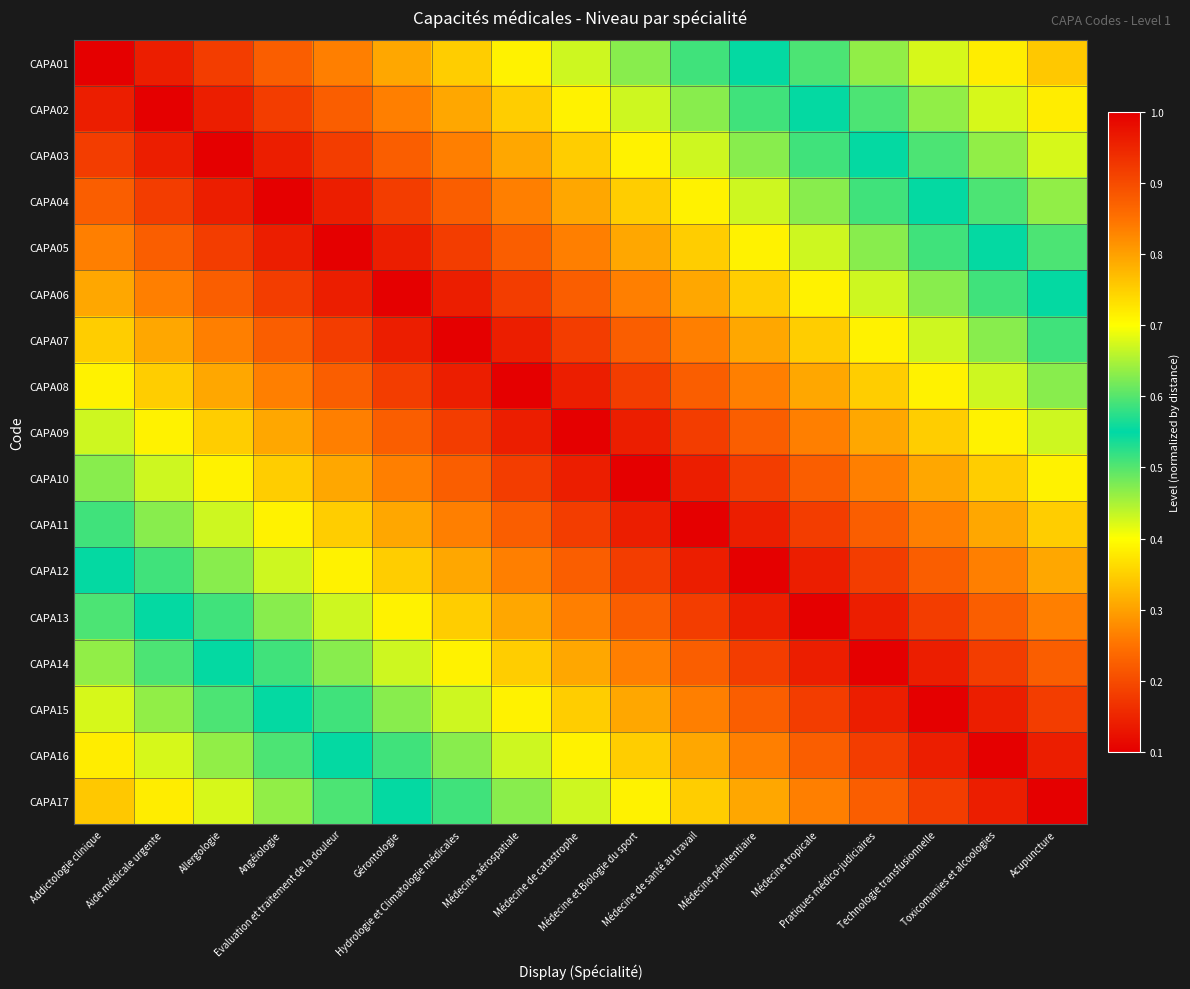

Reading left to right, what are all the values shown in this chart?

CAPA01: Addictologie clinique=1.0	Aide médicale urgente=1.0	Allergologie=0.9	Angéiologie=0.9	Evaluation et traitement de la douleur=0.8	Gérontologie=0.8	Hydrologie et Climatologie médicales=0.8	Médecine aérospatiale=0.7	Médecine de catastrophe=0.7	Médecine et Biologie du sport=0.6	Médecine de santé au travail=0.6	Médecine pénitentiaire=0.5	Médecine tropicale=0.5	Pratiques médico-judiciaires=0.5	Technologie transfusionnelle=0.4	Toxicomanies et alcoologies=0.4	Acupuncture=0.3
CAPA02: Addictologie clinique=1.0	Aide médicale urgente=1.0	Allergologie=1.0	Angéiologie=0.9	Evaluation et traitement de la douleur=0.9	Gérontologie=0.8	Hydrologie et Climatologie médicales=0.8	Médecine aérospatiale=0.8	Médecine de catastrophe=0.7	Médecine et Biologie du sport=0.7	Médecine de santé au travail=0.6	Médecine pénitentiaire=0.6	Médecine tropicale=0.5	Pratiques médico-judiciaires=0.5	Technologie transfusionnelle=0.5	Toxicomanies et alcoologies=0.4	Acupuncture=0.4
CAPA03: Addictologie clinique=0.9	Aide médicale urgente=1.0	Allergologie=1.0	Angéiologie=1.0	Evaluation et traitement de la douleur=0.9	Gérontologie=0.9	Hydrologie et Climatologie médicales=0.8	Médecine aérospatiale=0.8	Médecine de catastrophe=0.8	Médecine et Biologie du sport=0.7	Médecine de santé au travail=0.7	Médecine pénitentiaire=0.6	Médecine tropicale=0.6	Pratiques médico-judiciaires=0.5	Technologie transfusionnelle=0.5	Toxicomanies et alcoologies=0.5	Acupuncture=0.4
CAPA04: Addictologie clinique=0.9	Aide médicale urgente=0.9	Allergologie=1.0	Angéiologie=1.0	Evaluation et traitement de la douleur=1.0	Gérontologie=0.9	Hydrologie et Climatologie médicales=0.9	Médecine aérospatiale=0.8	Médecine de catastrophe=0.8	Médecine et Biologie du sport=0.8	Médecine de santé au travail=0.7	Médecine pénitentiaire=0.7	Médecine tropicale=0.6	Pratiques médico-judiciaires=0.6	Technologie transfusionnelle=0.5	Toxicomanies et alcoologies=0.5	Acupuncture=0.5
CAPA05: Addictologie clinique=0.8	Aide médicale urgente=0.9	Allergologie=0.9	Angéiologie=1.0	Evaluation et traitement de la douleur=1.0	Gérontologie=1.0	Hydrologie et Climatologie médicales=0.9	Médecine aérospatiale=0.9	Médecine de catastrophe=0.8	Médecine et Biologie du sport=0.8	Médecine de santé au travail=0.8	Médecine pénitentiaire=0.7	Médecine tropicale=0.7	Pratiques médico-judiciaires=0.6	Technologie transfusionnelle=0.6	Toxicomanies et alcoologies=0.5	Acupuncture=0.5
CAPA06: Addictologie clinique=0.8	Aide médicale urgente=0.8	Allergologie=0.9	Angéiologie=0.9	Evaluation et traitement de la douleur=1.0	Gérontologie=1.0	Hydrologie et Climatologie médicales=1.0	Médecine aérospatiale=0.9	Médecine de catastrophe=0.9	Médecine et Biologie du sport=0.8	Médecine de santé au travail=0.8	Médecine pénitentiaire=0.8	Médecine tropicale=0.7	Pratiques médico-judiciaires=0.7	Technologie transfusionnelle=0.6	Toxicomanies et alcoologies=0.6	Acupuncture=0.5
CAPA07: Addictologie clinique=0.8	Aide médicale urgente=0.8	Allergologie=0.8	Angéiologie=0.9	Evaluation et traitement de la douleur=0.9	Gérontologie=1.0	Hydrologie et Climatologie médicales=1.0	Médecine aérospatiale=1.0	Médecine de catastrophe=0.9	Médecine et Biologie du sport=0.9	Médecine de santé au travail=0.8	Médecine pénitentiaire=0.8	Médecine tropicale=0.8	Pratiques médico-judiciaires=0.7	Technologie transfusionnelle=0.7	Toxicomanies et alcoologies=0.6	Acupuncture=0.6
CAPA08: Addictologie clinique=0.7	Aide médicale urgente=0.8	Allergologie=0.8	Angéiologie=0.8	Evaluation et traitement de la douleur=0.9	Gérontologie=0.9	Hydrologie et Climatologie médicales=1.0	Médecine aérospatiale=1.0	Médecine de catastrophe=1.0	Médecine et Biologie du sport=0.9	Médecine de santé au travail=0.9	Médecine pénitentiaire=0.8	Médecine tropicale=0.8	Pratiques médico-judiciaires=0.8	Technologie transfusionnelle=0.7	Toxicomanies et alcoologies=0.7	Acupuncture=0.6
CAPA09: Addictologie clinique=0.7	Aide médicale urgente=0.7	Allergologie=0.8	Angéiologie=0.8	Evaluation et traitement de la douleur=0.8	Gérontologie=0.9	Hydrologie et Climatologie médicales=0.9	Médecine aérospatiale=1.0	Médecine de catastrophe=1.0	Médecine et Biologie du sport=1.0	Médecine de santé au travail=0.9	Médecine pénitentiaire=0.9	Médecine tropicale=0.8	Pratiques médico-judiciaires=0.8	Technologie transfusionnelle=0.8	Toxicomanies et alcoologies=0.7	Acupuncture=0.7
CAPA10: Addictologie clinique=0.6	Aide médicale urgente=0.7	Allergologie=0.7	Angéiologie=0.8	Evaluation et traitement de la douleur=0.8	Gérontologie=0.8	Hydrologie et Climatologie médicales=0.9	Médecine aérospatiale=0.9	Médecine de catastrophe=1.0	Médecine et Biologie du sport=1.0	Médecine de santé au travail=1.0	Médecine pénitentiaire=0.9	Médecine tropicale=0.9	Pratiques médico-judiciaires=0.8	Technologie transfusionnelle=0.8	Toxicomanies et alcoologies=0.8	Acupuncture=0.7
CAPA11: Addictologie clinique=0.6	Aide médicale urgente=0.6	Allergologie=0.7	Angéiologie=0.7	Evaluation et traitement de la douleur=0.8	Gérontologie=0.8	Hydrologie et Climatologie médicales=0.8	Médecine aérospatiale=0.9	Médecine de catastrophe=0.9	Médecine et Biologie du sport=1.0	Médecine de santé au travail=1.0	Médecine pénitentiaire=1.0	Médecine tropicale=0.9	Pratiques médico-judiciaires=0.9	Technologie transfusionnelle=0.8	Toxicomanies et alcoologies=0.8	Acupuncture=0.8
CAPA12: Addictologie clinique=0.5	Aide médicale urgente=0.6	Allergologie=0.6	Angéiologie=0.7	Evaluation et traitement de la douleur=0.7	Gérontologie=0.8	Hydrologie et Climatologie médicales=0.8	Médecine aérospatiale=0.8	Médecine de catastrophe=0.9	Médecine et Biologie du sport=0.9	Médecine de santé au travail=1.0	Médecine pénitentiaire=1.0	Médecine tropicale=1.0	Pratiques médico-judiciaires=0.9	Technologie transfusionnelle=0.9	Toxicomanies et alcoologies=0.8	Acupuncture=0.8
CAPA13: Addictologie clinique=0.5	Aide médicale urgente=0.5	Allergologie=0.6	Angéiologie=0.6	Evaluation et traitement de la douleur=0.7	Gérontologie=0.7	Hydrologie et Climatologie médicales=0.8	Médecine aérospatiale=0.8	Médecine de catastrophe=0.8	Médecine et Biologie du sport=0.9	Médecine de santé au travail=0.9	Médecine pénitentiaire=1.0	Médecine tropicale=1.0	Pratiques médico-judiciaires=1.0	Technologie transfusionnelle=0.9	Toxicomanies et alcoologies=0.9	Acupuncture=0.8
CAPA14: Addictologie clinique=0.5	Aide médicale urgente=0.5	Allergologie=0.5	Angéiologie=0.6	Evaluation et traitement de la douleur=0.6	Gérontologie=0.7	Hydrologie et Climatologie médicales=0.7	Médecine aérospatiale=0.8	Médecine de catastrophe=0.8	Médecine et Biologie du sport=0.8	Médecine de santé au travail=0.9	Médecine pénitentiaire=0.9	Médecine tropicale=1.0	Pratiques médico-judiciaires=1.0	Technologie transfusionnelle=1.0	Toxicomanies et alcoologies=0.9	Acupuncture=0.9
CAPA15: Addictologie clinique=0.4	Aide médicale urgente=0.5	Allergologie=0.5	Angéiologie=0.5	Evaluation et traitement de la douleur=0.6	Gérontologie=0.6	Hydrologie et Climatologie médicales=0.7	Médecine aérospatiale=0.7	Médecine de catastrophe=0.8	Médecine et Biologie du sport=0.8	Médecine de santé au travail=0.8	Médecine pénitentiaire=0.9	Médecine tropicale=0.9	Pratiques médico-judiciaires=1.0	Technologie transfusionnelle=1.0	Toxicomanies et alcoologies=1.0	Acupuncture=0.9
CAPA16: Addictologie clinique=0.4	Aide médicale urgente=0.4	Allergologie=0.5	Angéiologie=0.5	Evaluation et traitement de la douleur=0.5	Gérontologie=0.6	Hydrologie et Climatologie médicales=0.6	Médecine aérospatiale=0.7	Médecine de catastrophe=0.7	Médecine et Biologie du sport=0.8	Médecine de santé au travail=0.8	Médecine pénitentiaire=0.8	Médecine tropicale=0.9	Pratiques médico-judiciaires=0.9	Technologie transfusionnelle=1.0	Toxicomanies et alcoologies=1.0	Acupuncture=1.0
CAPA17: Addictologie clinique=0.3	Aide médicale urgente=0.4	Allergologie=0.4	Angéiologie=0.5	Evaluation et traitement de la douleur=0.5	Gérontologie=0.5	Hydrologie et Climatologie médicales=0.6	Médecine aérospatiale=0.6	Médecine de catastrophe=0.7	Médecine et Biologie du sport=0.7	Médecine de santé au travail=0.8	Médecine pénitentiaire=0.8	Médecine tropicale=0.8	Pratiques médico-judiciaires=0.9	Technologie transfusionnelle=0.9	Toxicomanies et alcoologies=1.0	Acupuncture=1.0